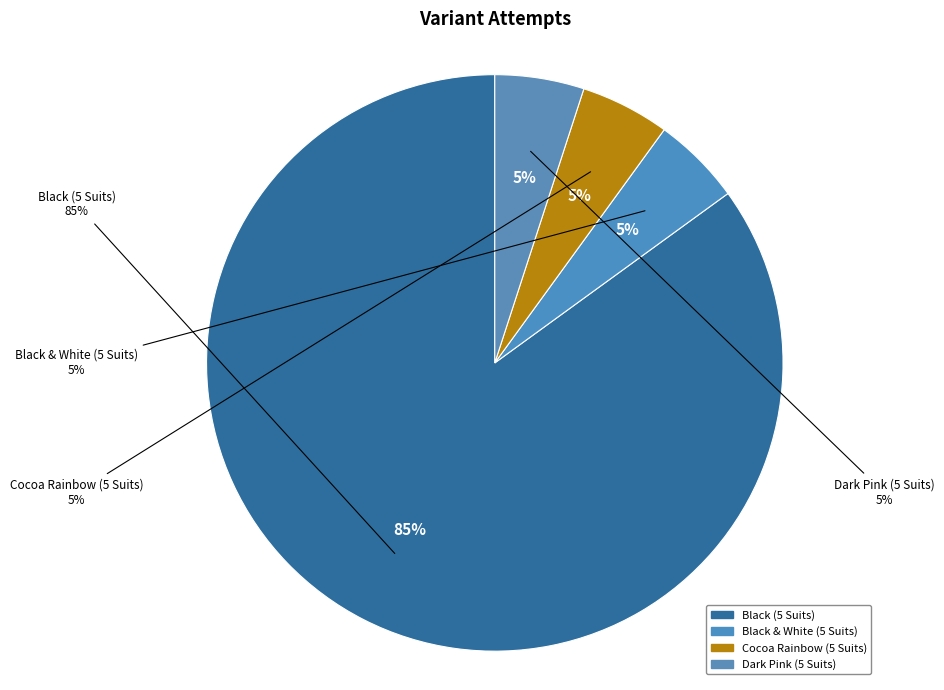

What percentage do Black & White (5 Suits) and Black (5 Suits) together represent?

90.0%